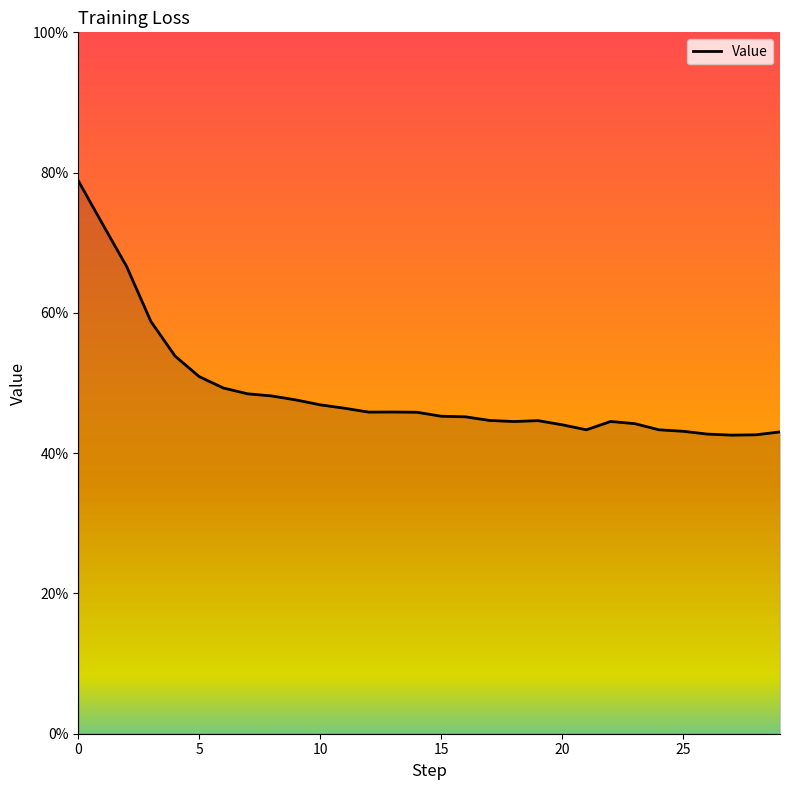

Is this an area chart (filled region under the line)?

Yes